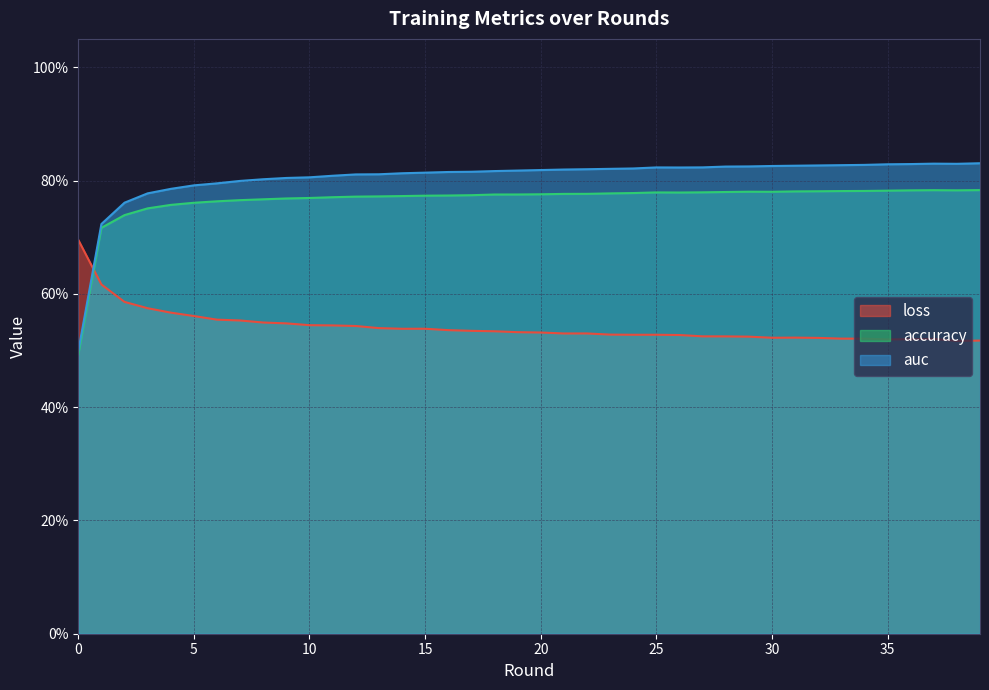

What is the total value across all series at 4?

2.1